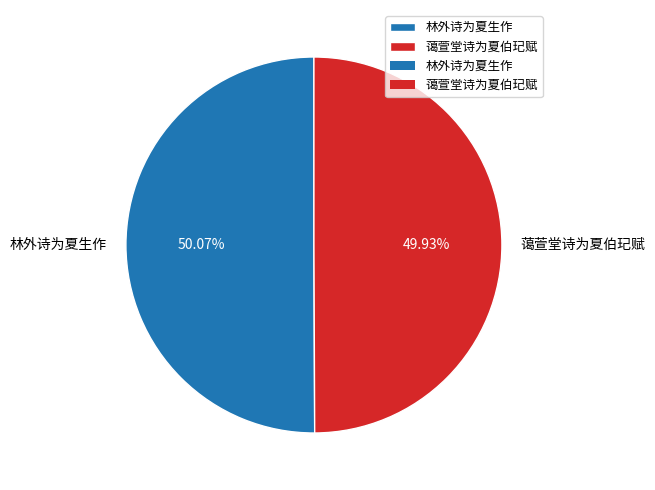

What is the total percentage of 蔼萱堂诗为夏伯玘赋 and 林外诗为夏生作?

100.0%